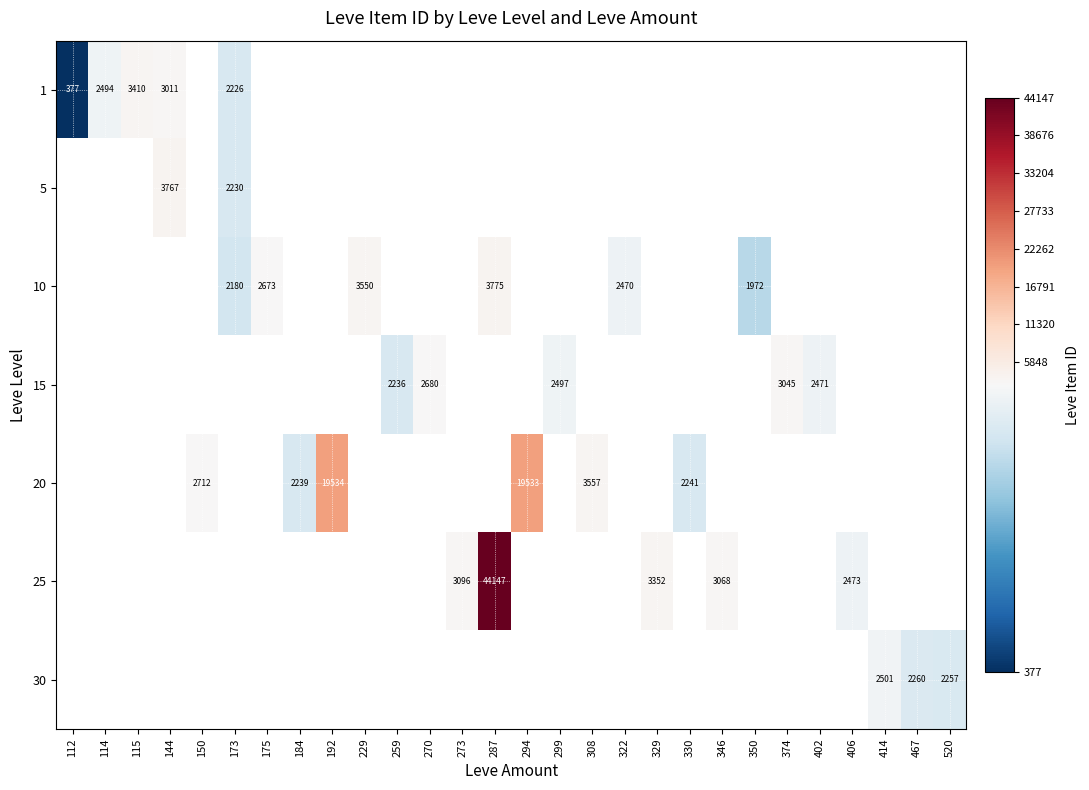

The 10 series shows 3550 at 229. True or false?

True